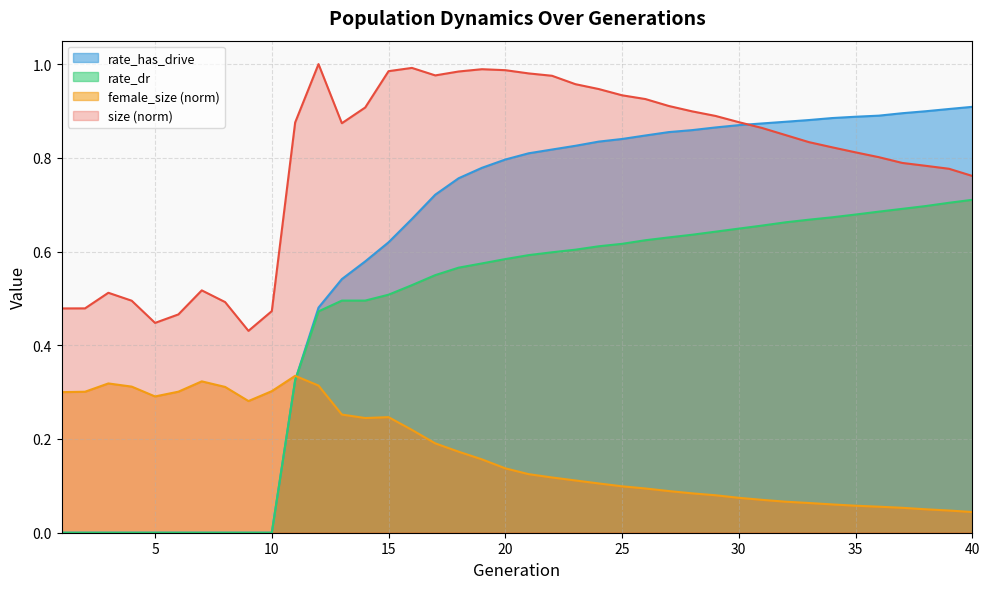

Which label corresponds to the smallest value in the chart?

1